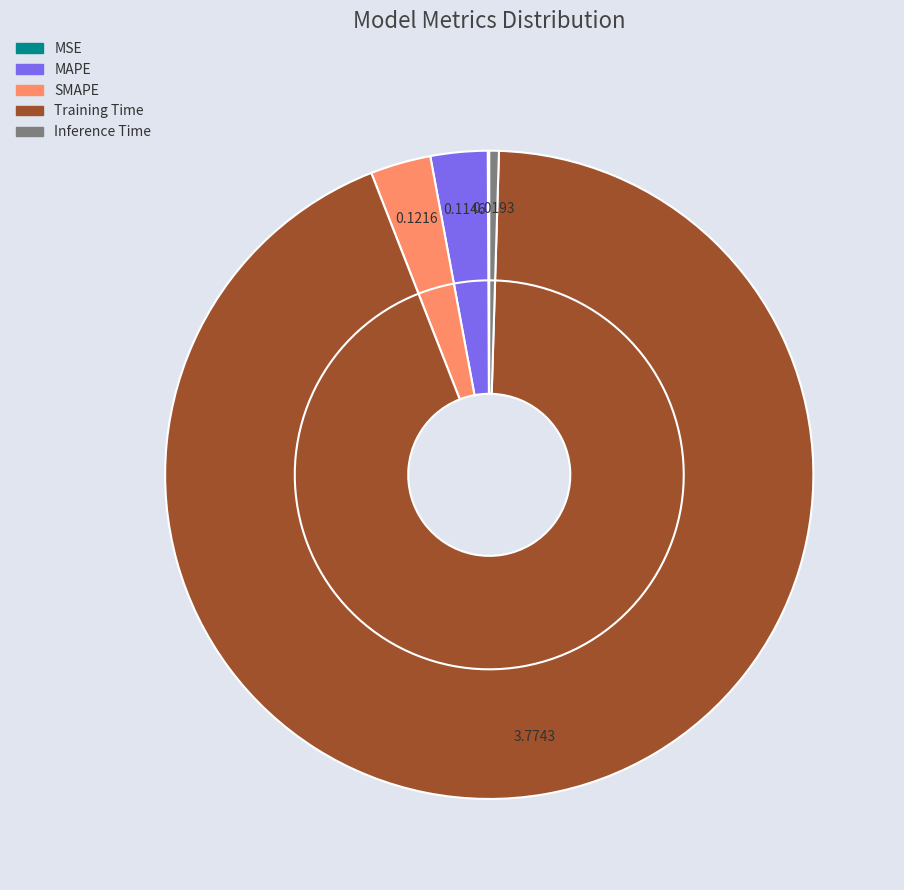

Is the sum of Inference Time and SMAPE greater than half?

No